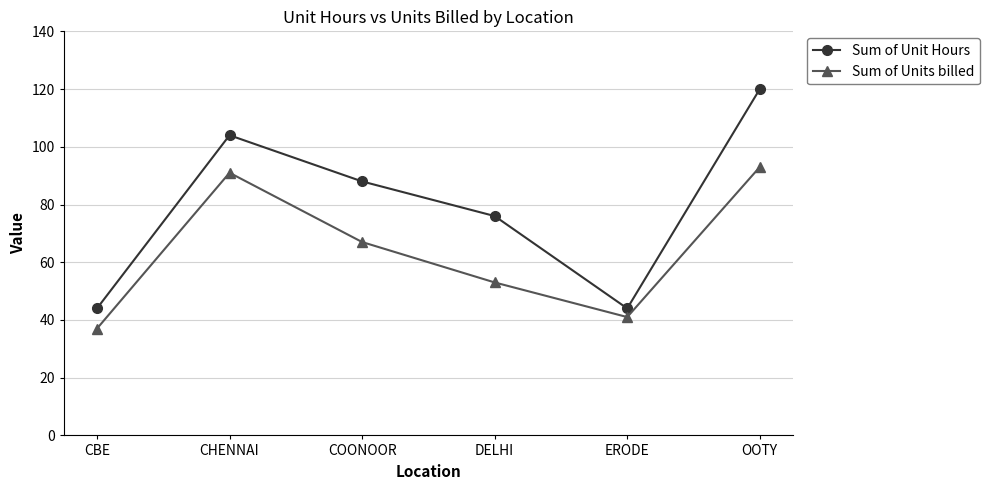

Rank the series by their average value, from highest to lowest.

Sum of Unit Hours, Sum of Units billed